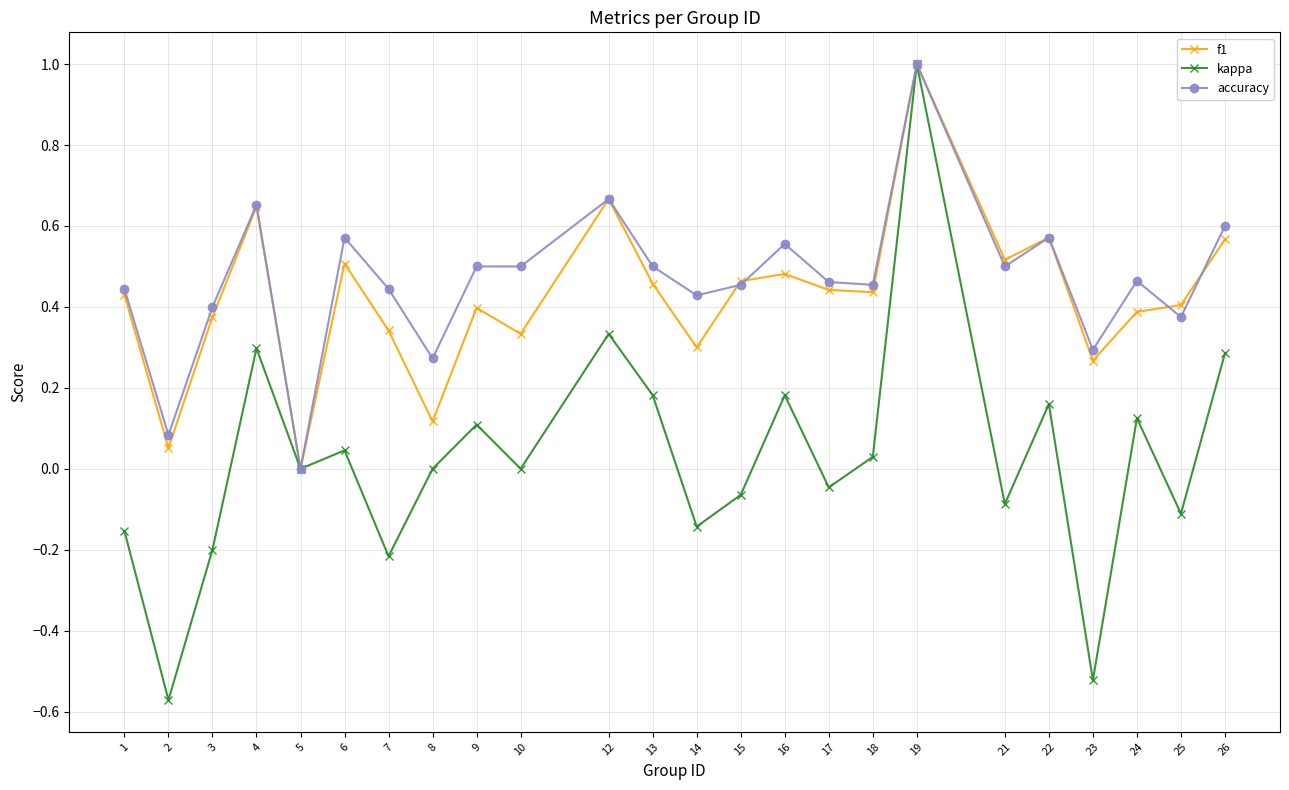

What is the highest value of the accuracy series?

1.0